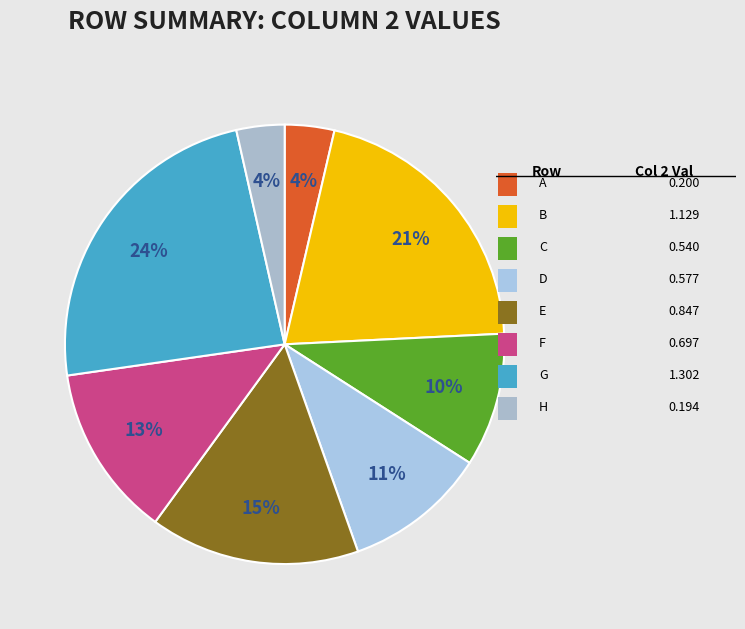

Count the number of slices in the pie.

8